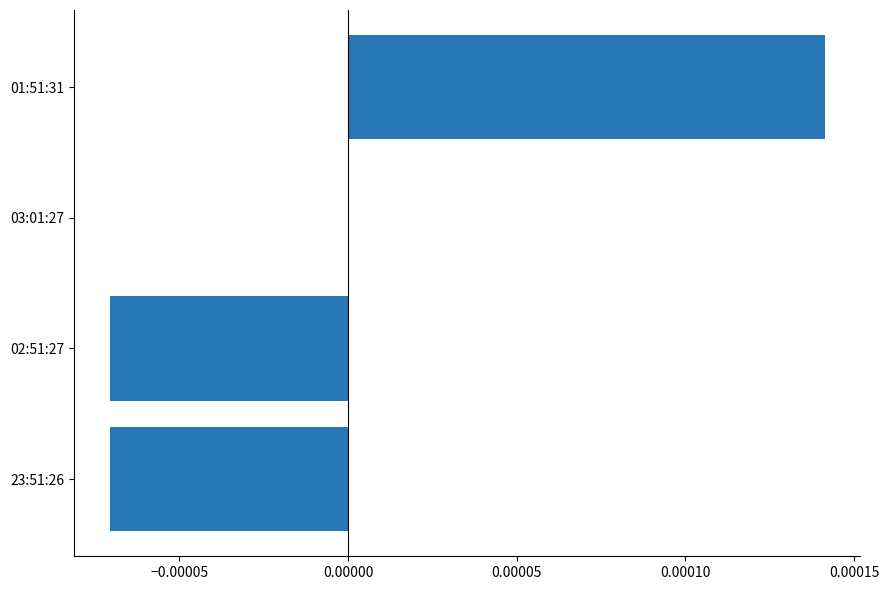

Are the bars horizontal?

Yes